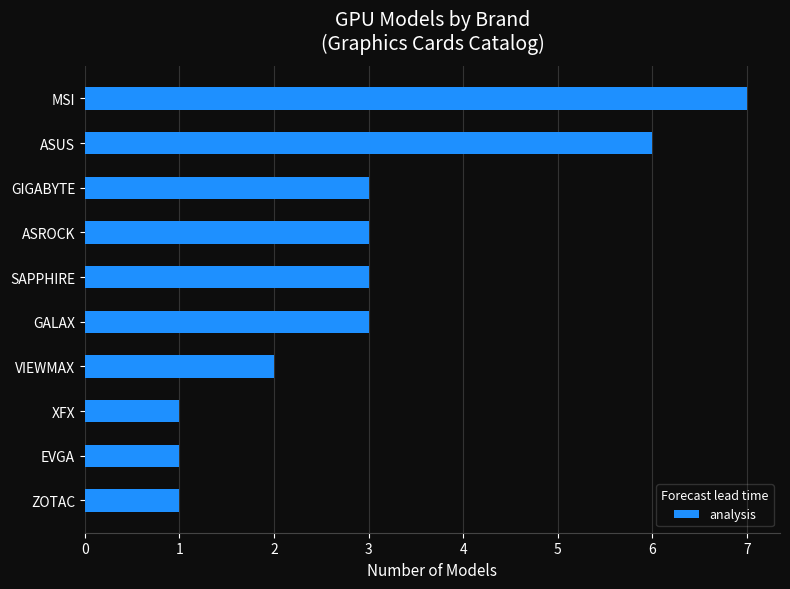

Reading bottom to top, extract all data points from this chart.

ZOTAC=1	EVGA=1	XFX=1	VIEWMAX=2	GALAX=3	SAPPHIRE=3	ASROCK=3	GIGABYTE=3	ASUS=6	MSI=7